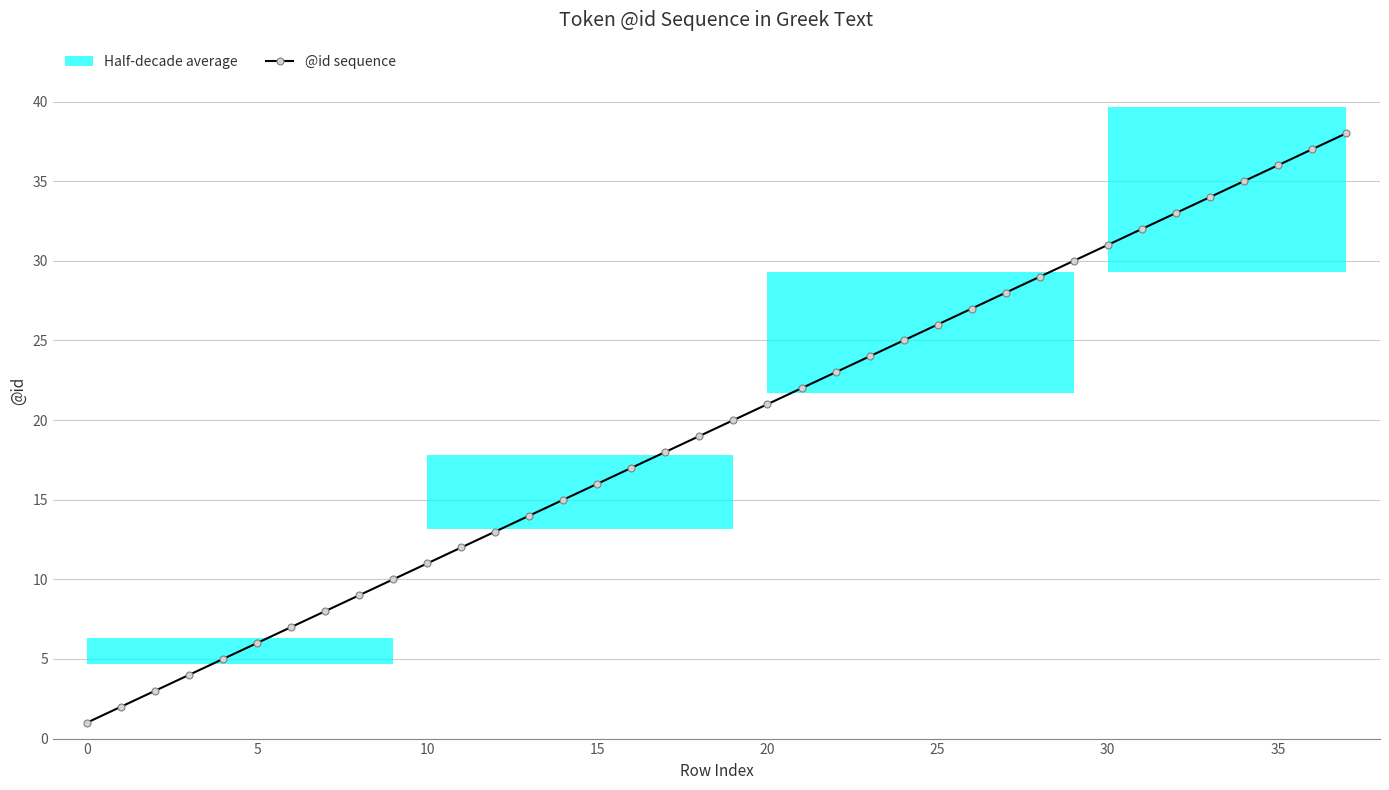

What is the sum of all values?

741